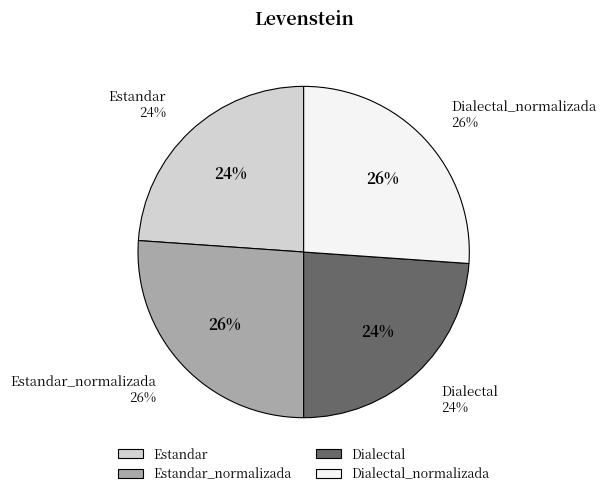

What is the largest slice in the pie chart?

Estandar_normalizada